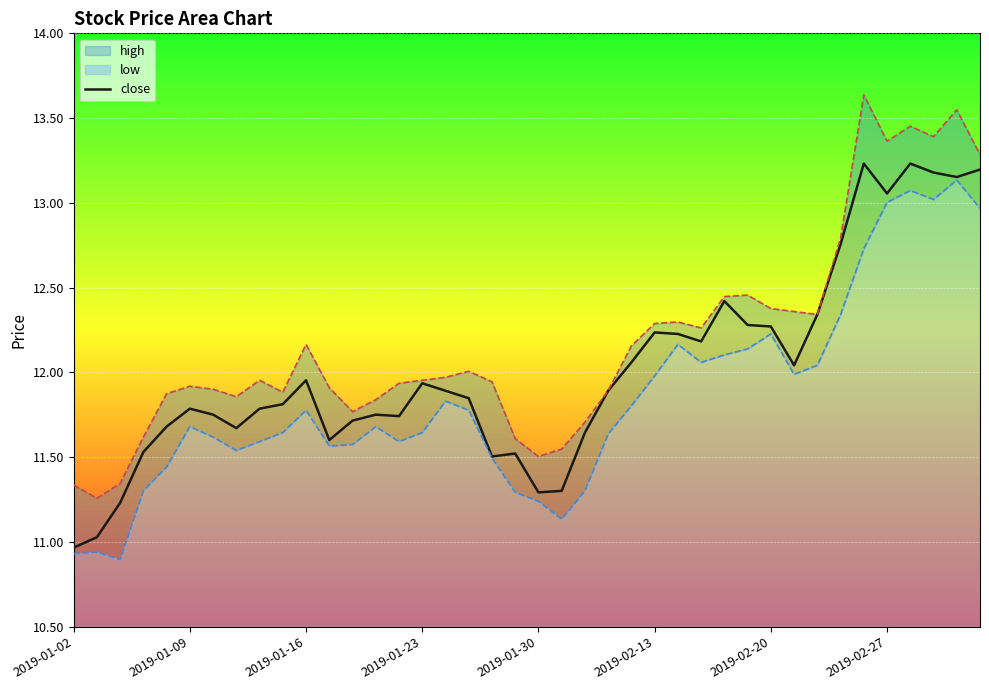

Which series has the largest range (max minus min)?

high